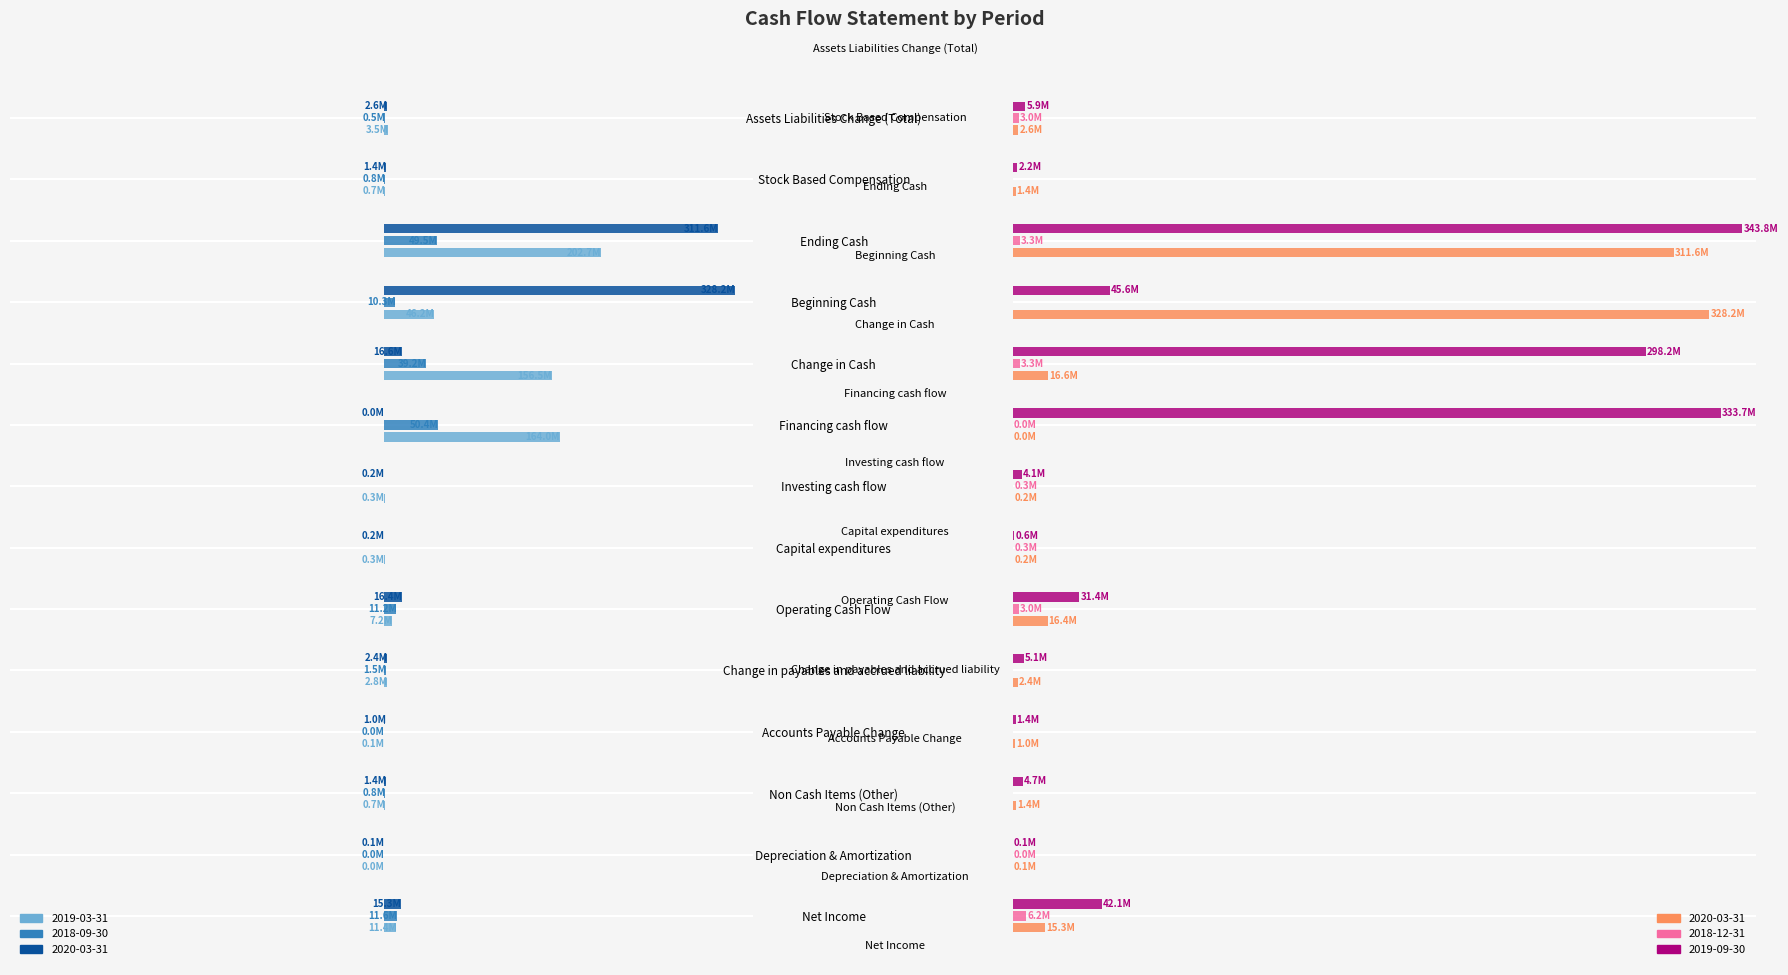

How many data points in 2020-03-31 are less than -1?

10